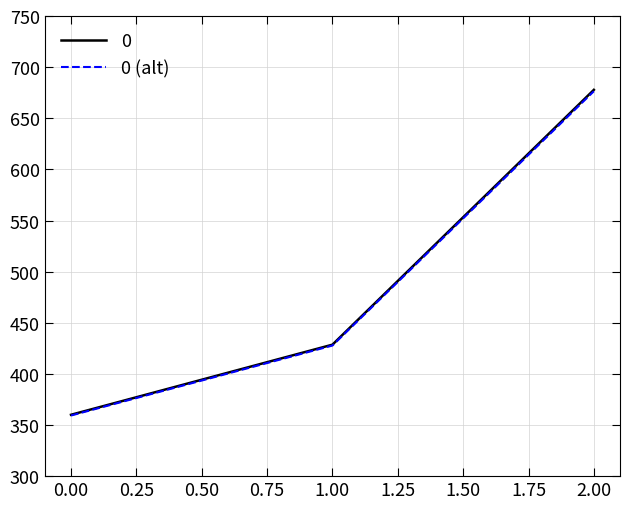

The 0 series shows 585.7 at 0.00. True or false?

False